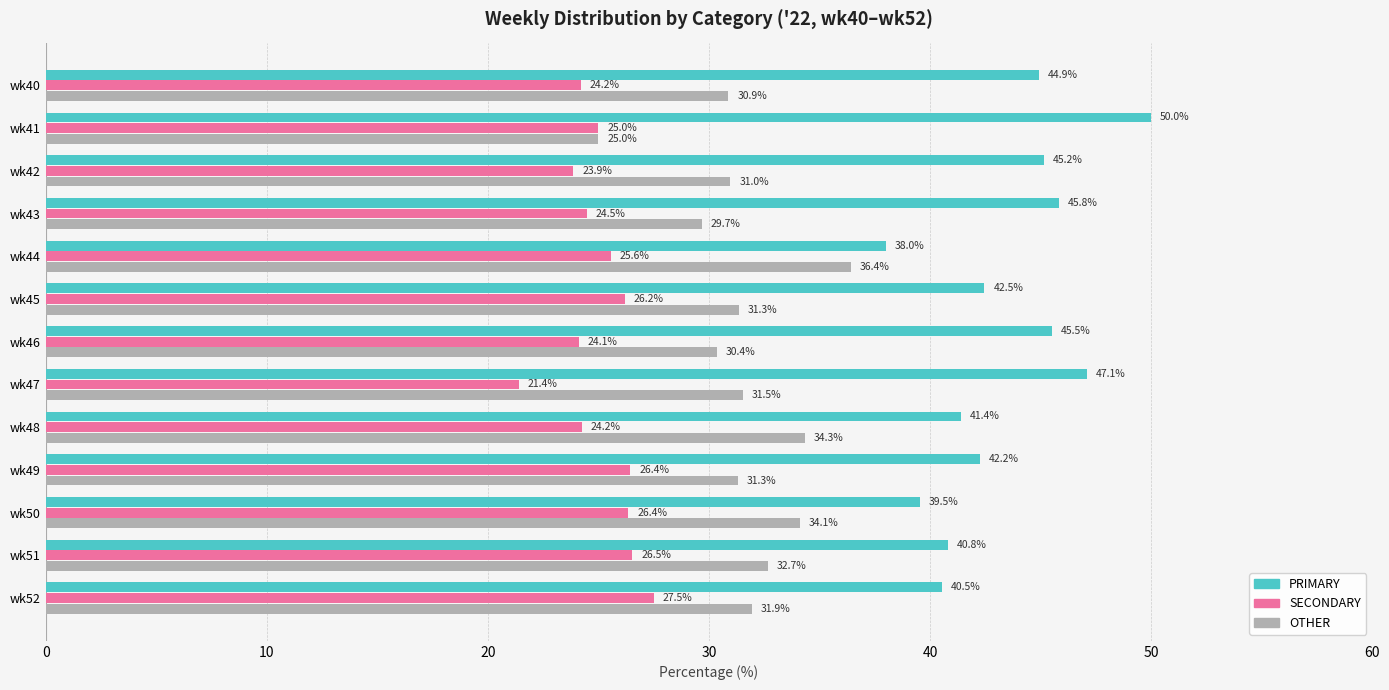

Is the value of PRIMARY at wk40 greater than the value of SECONDARY at wk51?

Yes